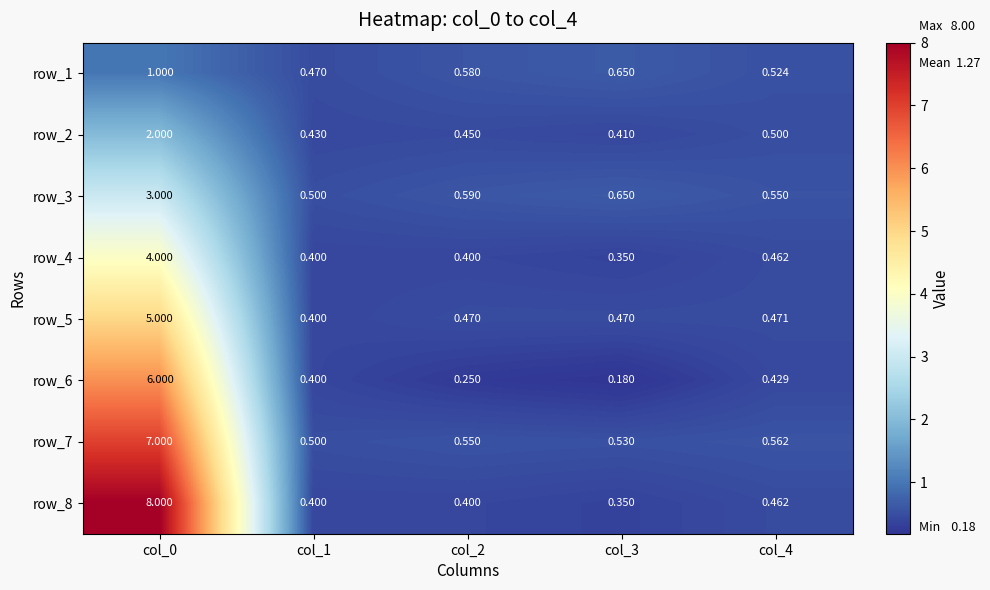

Is the value of row_3 at col_2 greater than the value of row_8 at col_1?

Yes